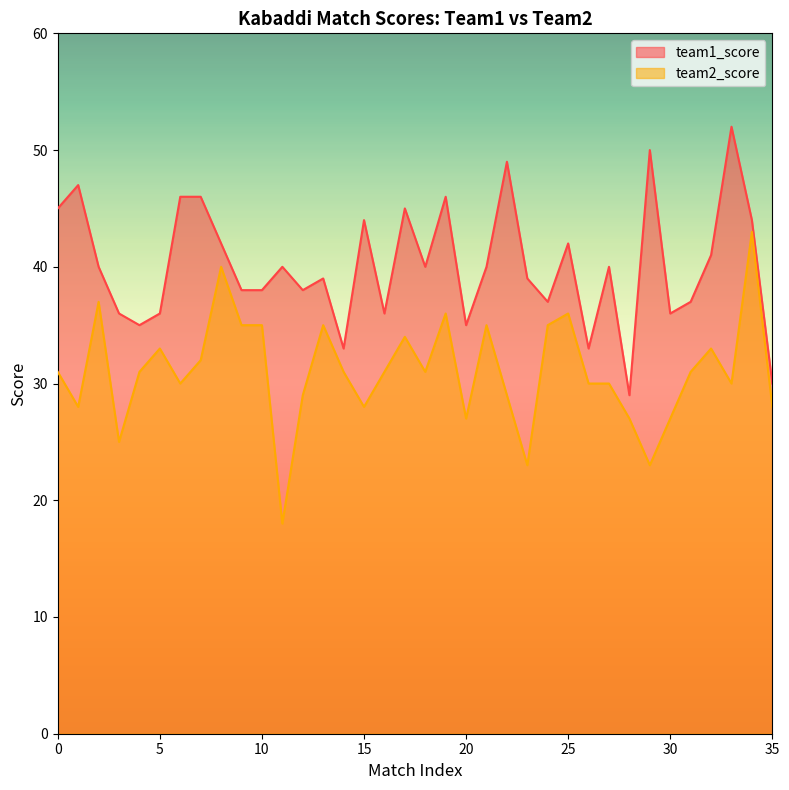

How many lines are shown in the chart?

2